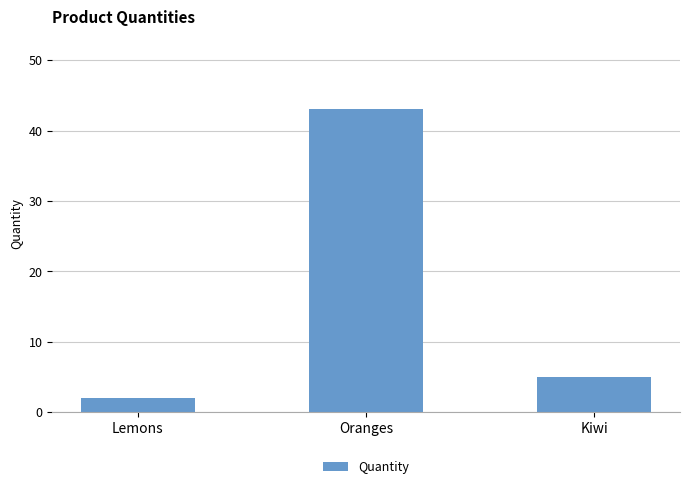

What is the greatest value displayed?

43